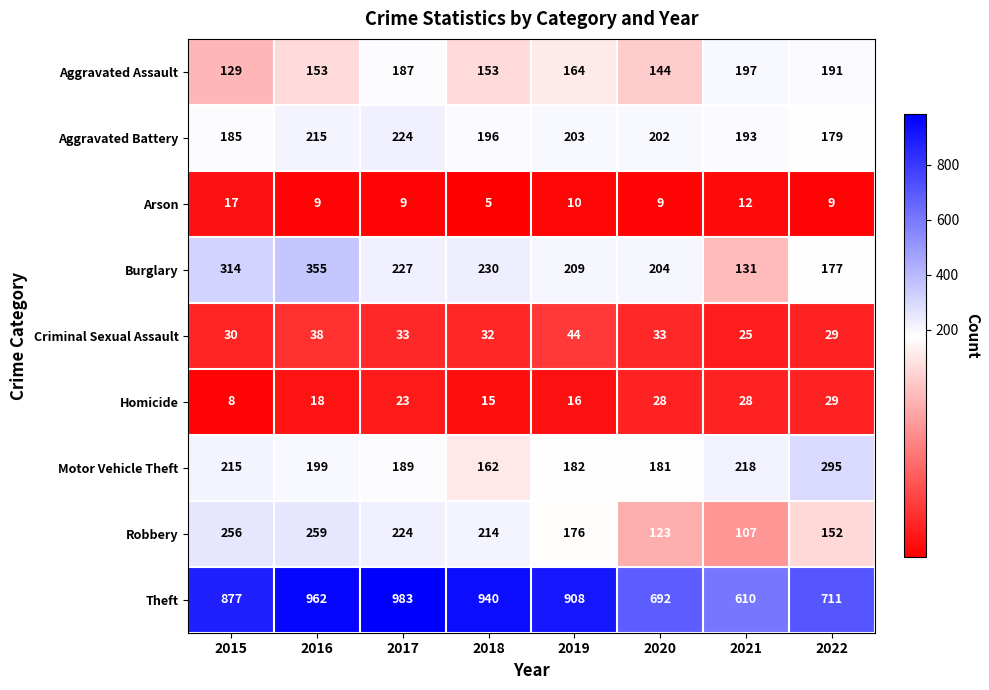

What is the total value across all series at 2021?

1521